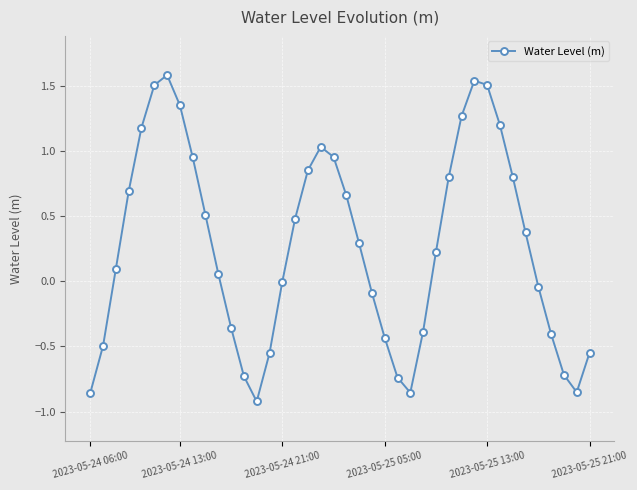

What is the greatest value displayed?

1.6